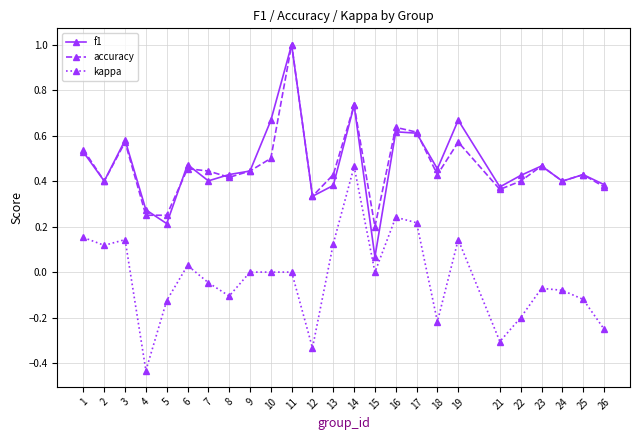

True or false: f1 and kappa cross at least once.

False